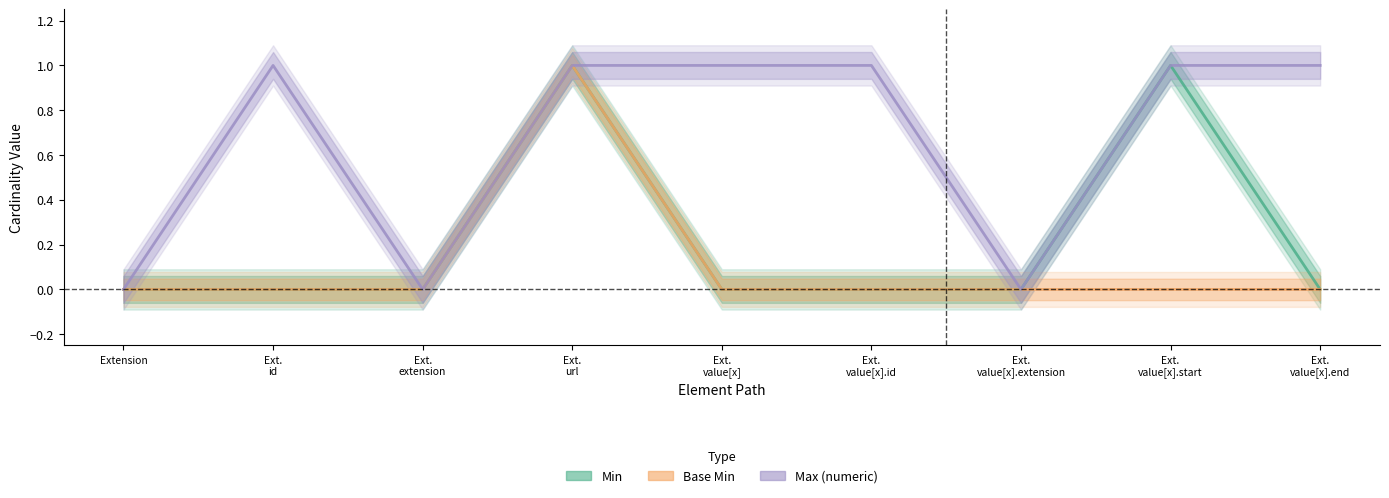

Count the Base Min values in the range 0 to 1.

9